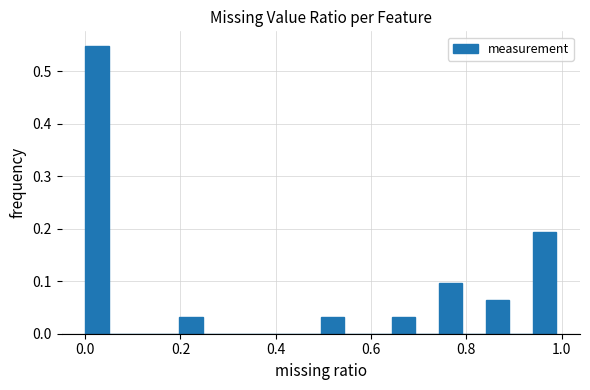

Read against the x-axis, roughly where is the centre of the tallest bar?

0.02